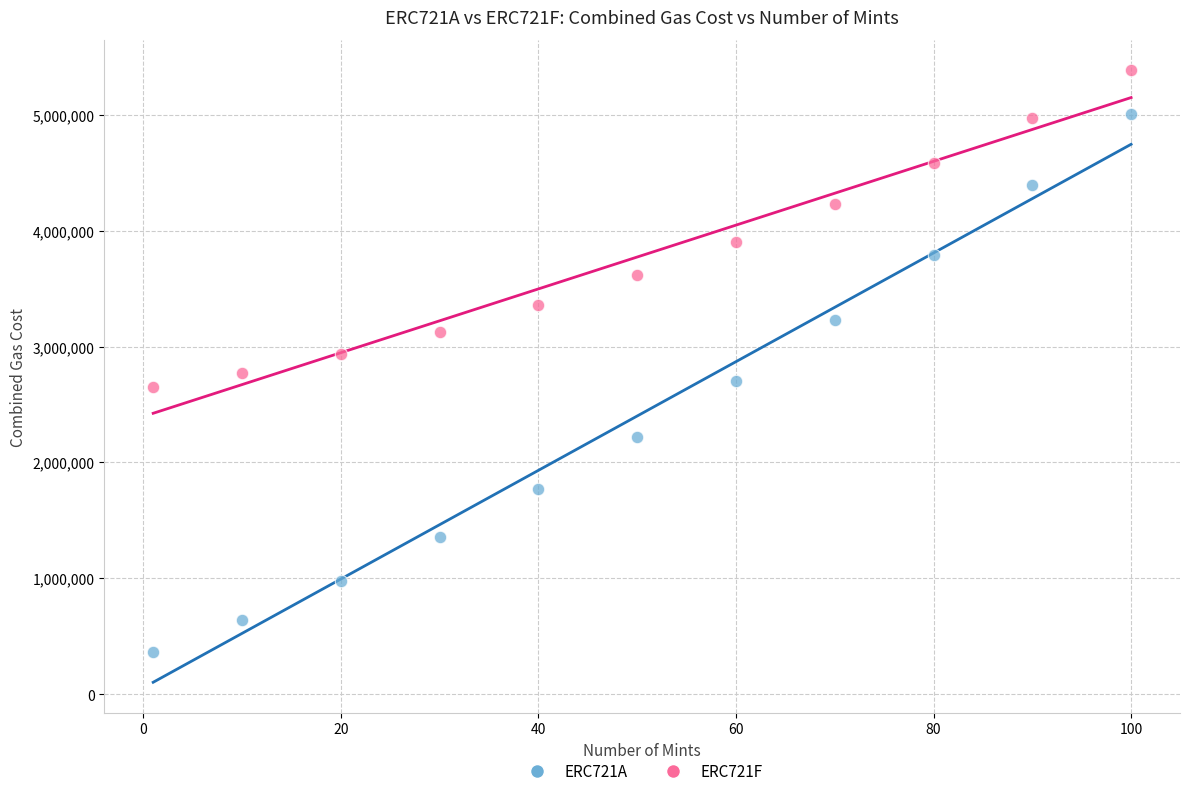

Which series reaches the maximum Y coordinate?

ERC721F